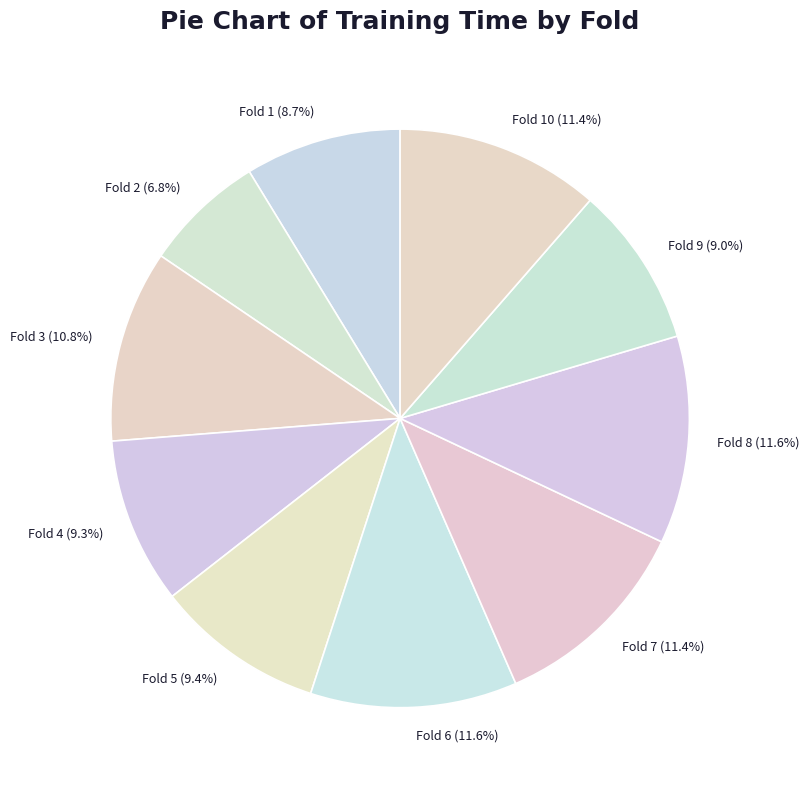

Between Fold 3 (10.8%) and Fold 7 (11.4%), which is larger?

Fold 7 (11.4%)